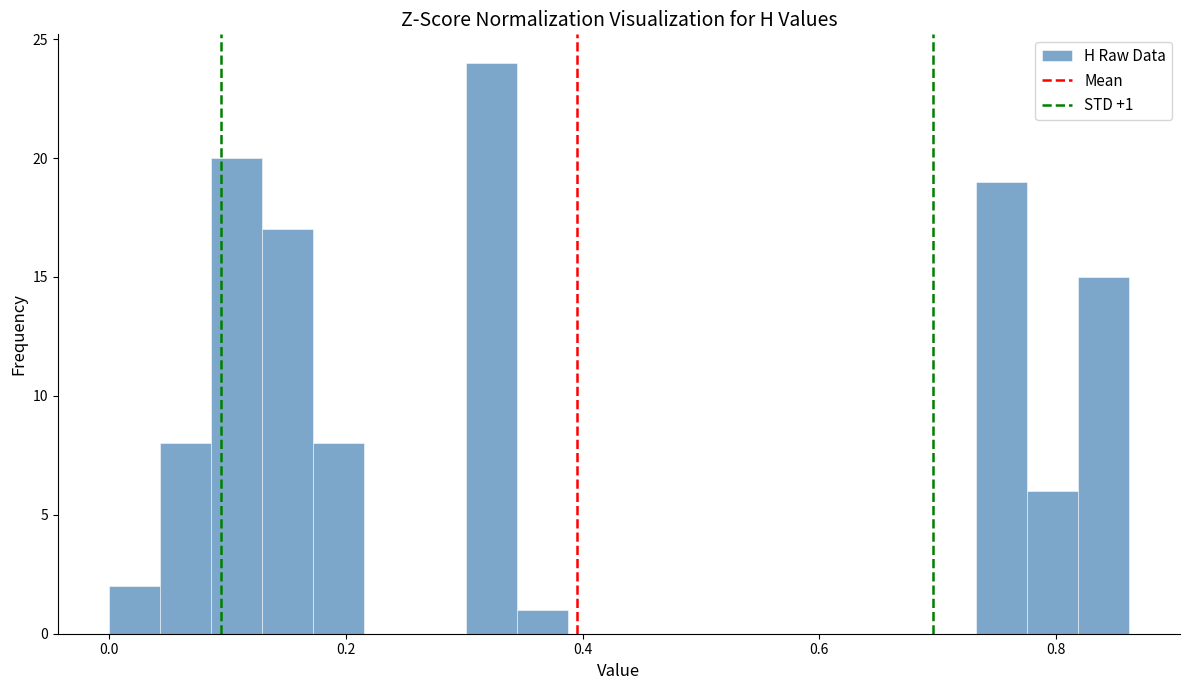

Read against the x-axis, roughly where is the centre of the tallest bar?

0.32